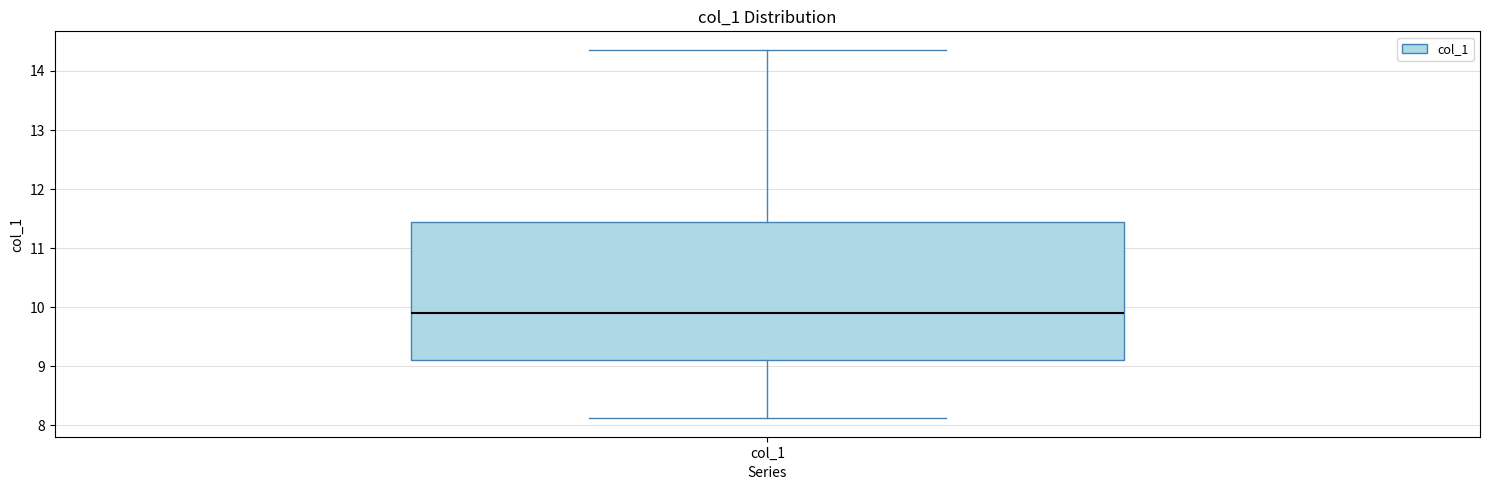

Where is the upper edge of the box for col_1 on the y-axis? The values are not printed on the chart, so give them approximately, as read against the axis.

11.4